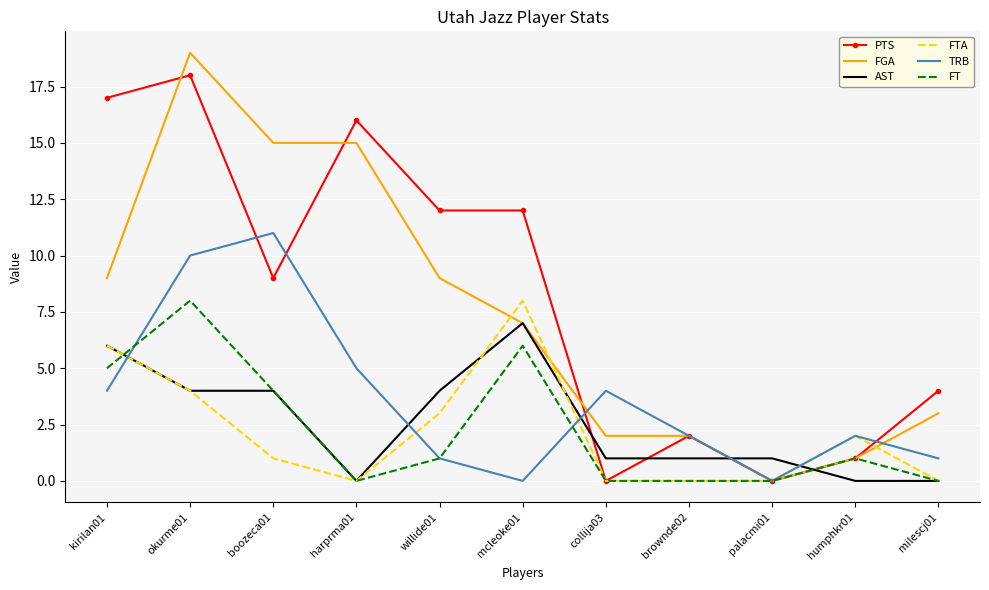

Which series changed the most between willide01 and milescj01?

PTS